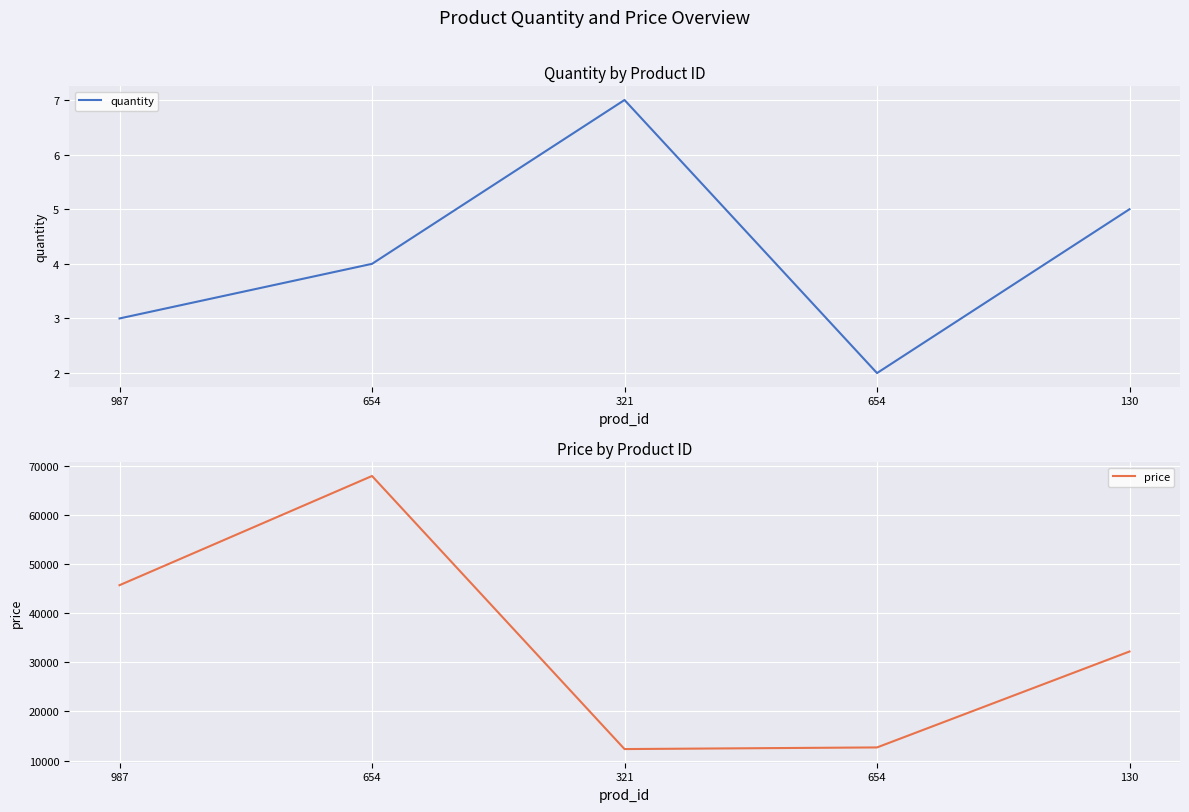

True or false: price and quantity intersect in this chart.

False